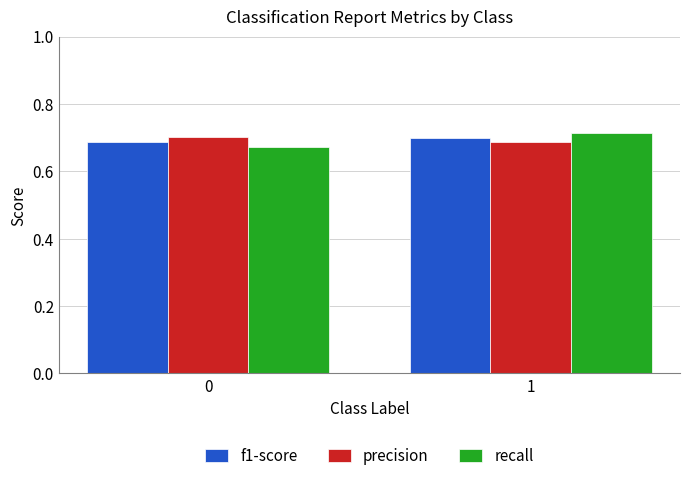

What is the sum of the f1-score values at 0 and 1?

1.4